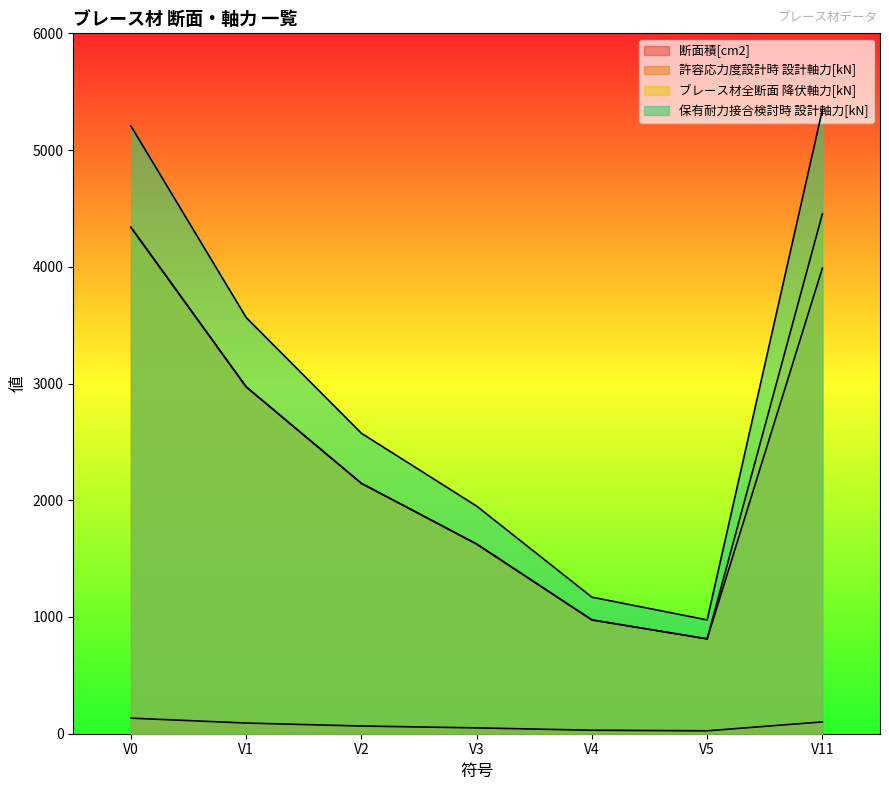

The value of ブレース材全断面 降伏軸力[kN] at V2 is 3293.3. True or false?

False